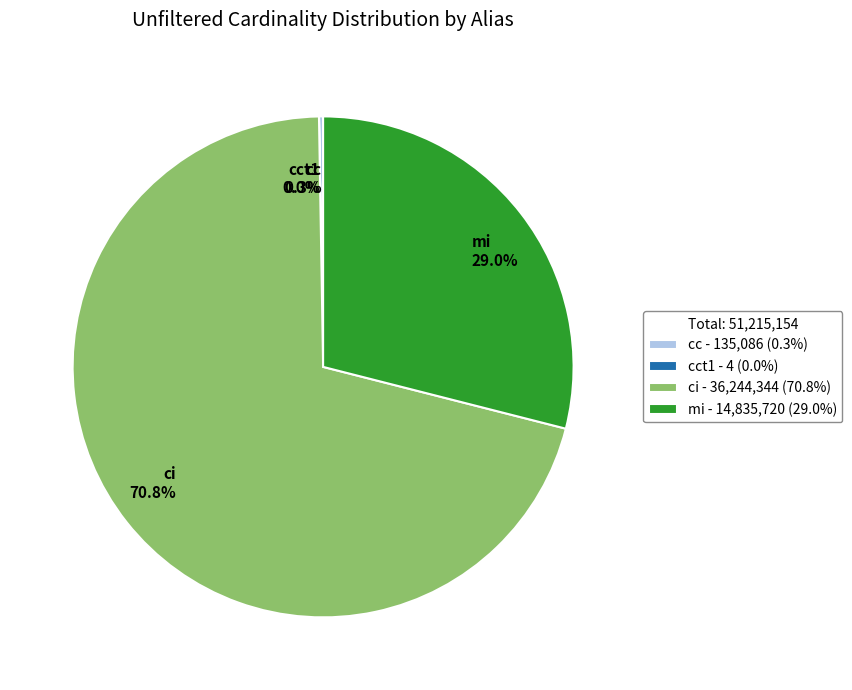

What is the total percentage of ci - 36,244,344 (70.8%) and mi - 14,835,720 (29.0%)?

99.7%